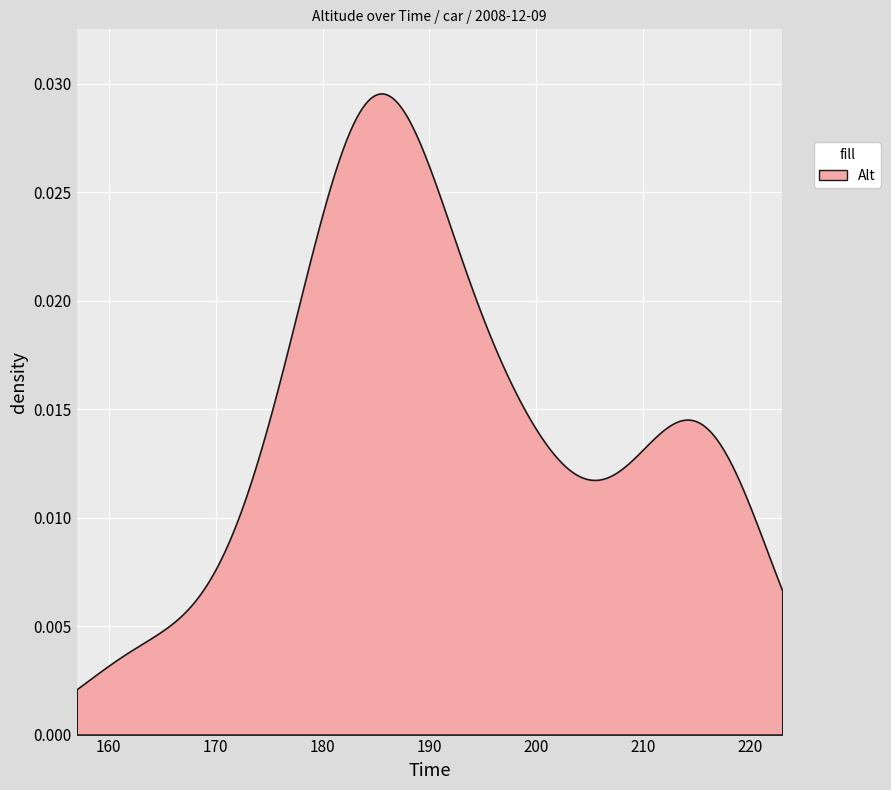

What is the label of the 10th point from the left?

2008-12-09 12:44:44